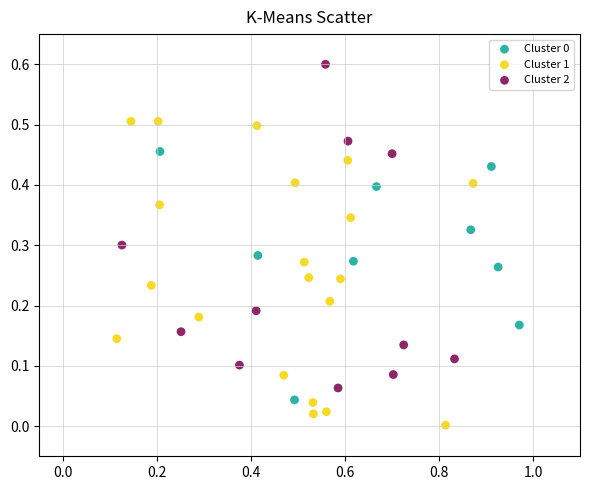

Which series has the largest Y range (max minus min)?

Cluster 2